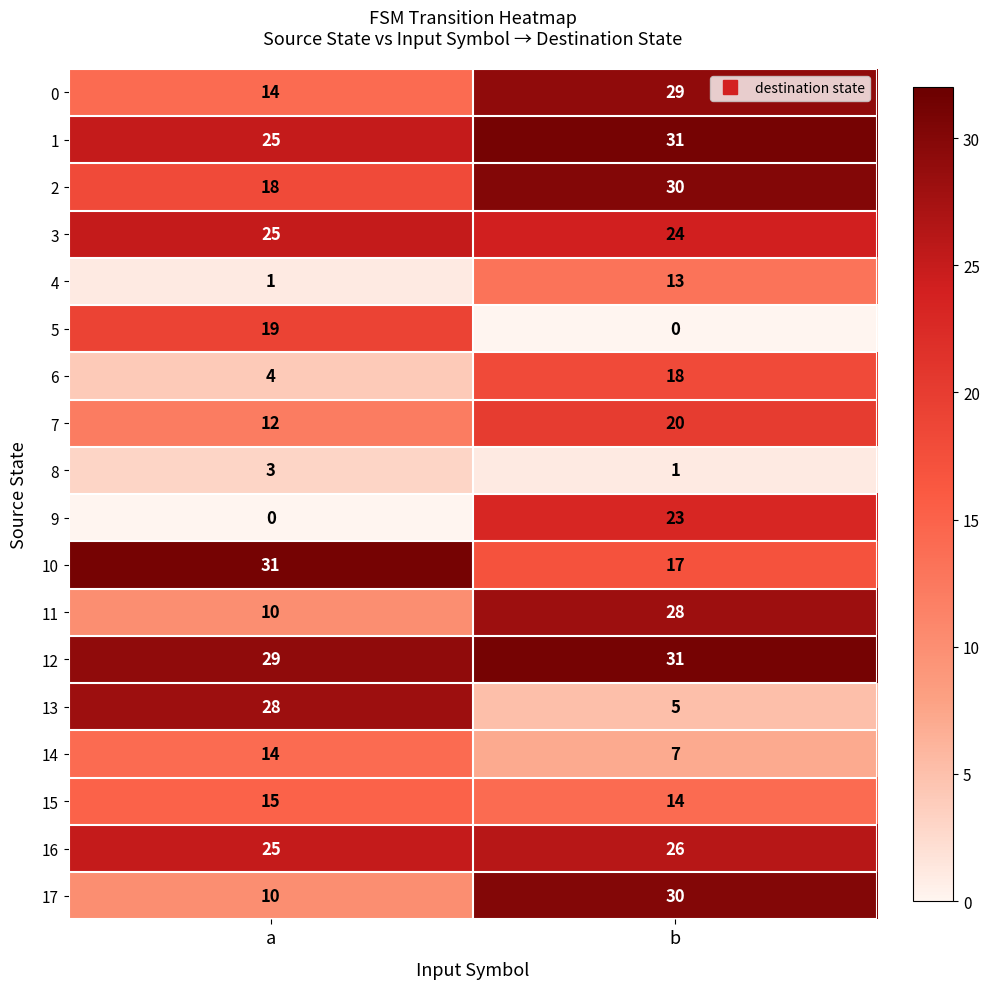

Is it true that 1 equals 25 at a?

True